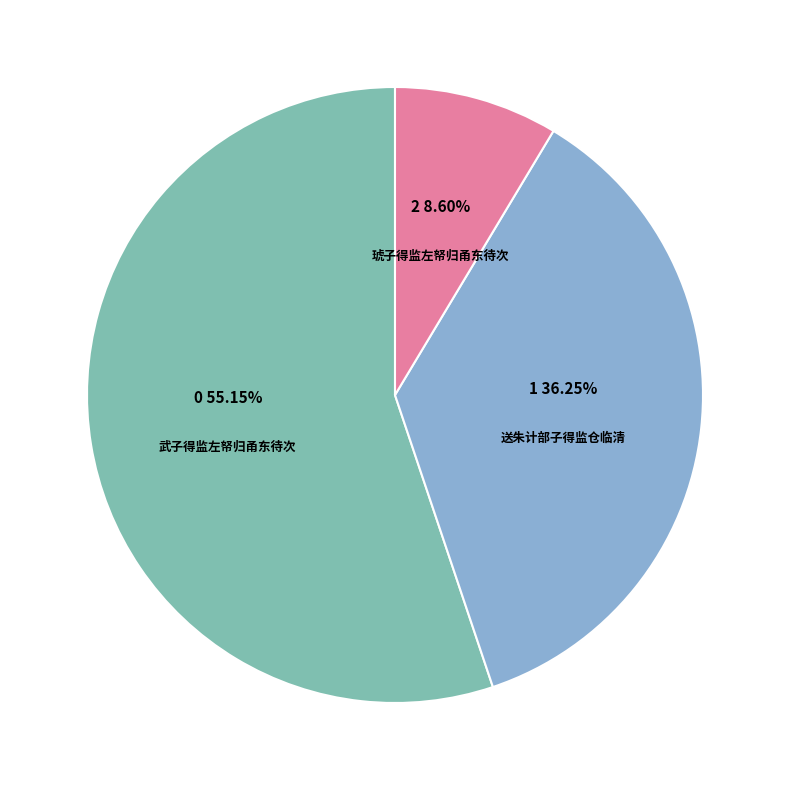

Does any single category account for the majority?

Yes